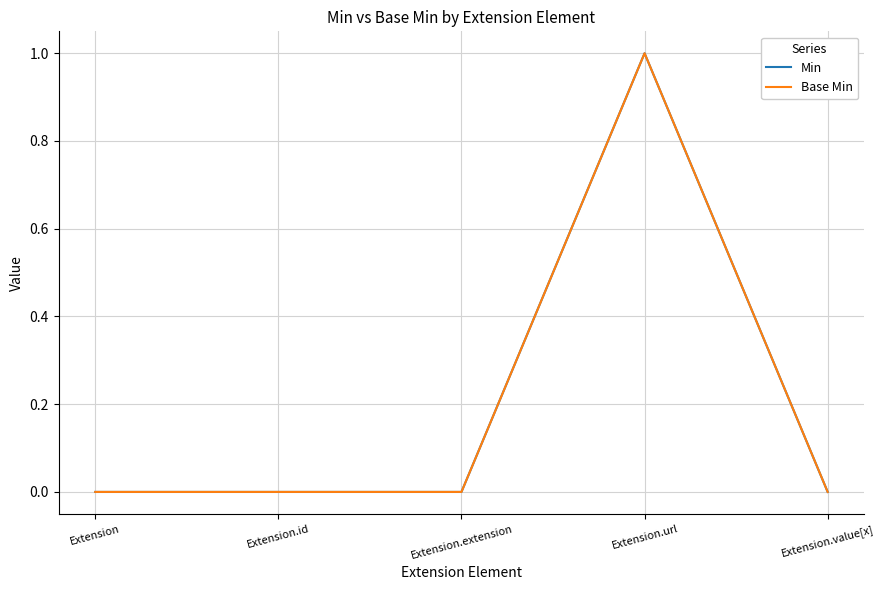

Does the chart display data point markers on the line(s)?

No